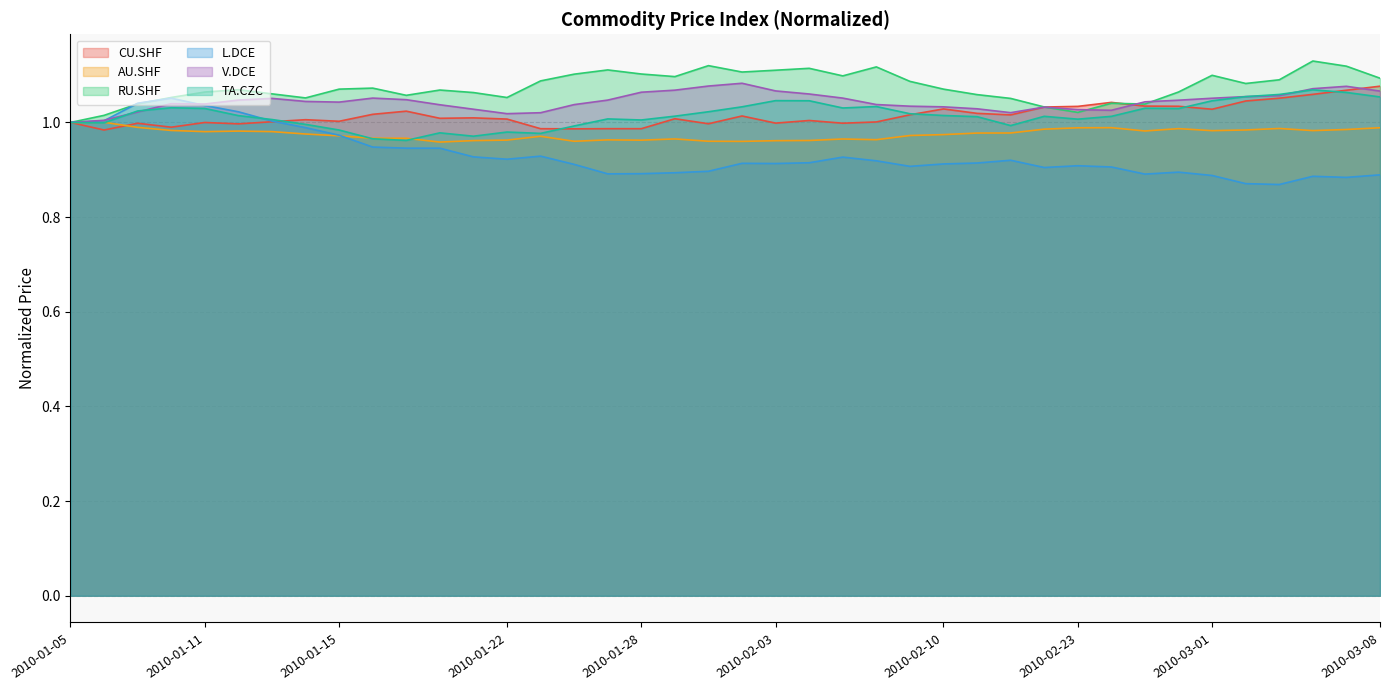

What is the average value of the RU.SHF series?

1.1